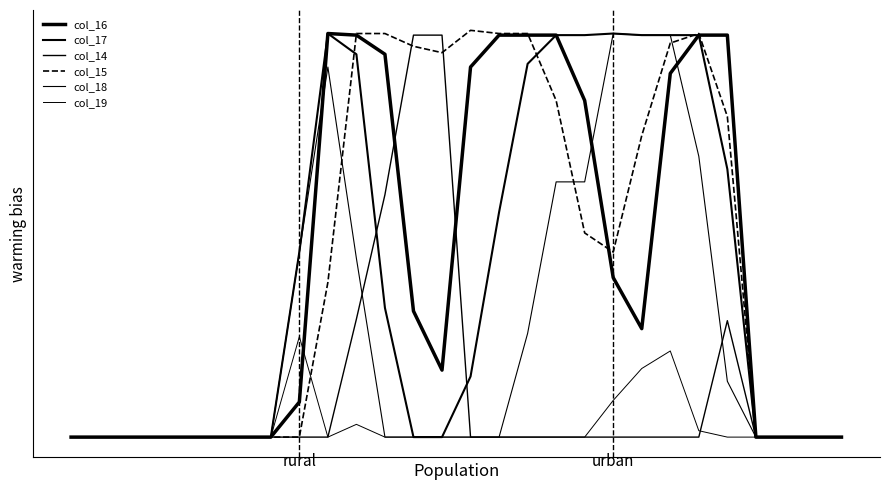

Does the chart display data point markers on the line(s)?

No